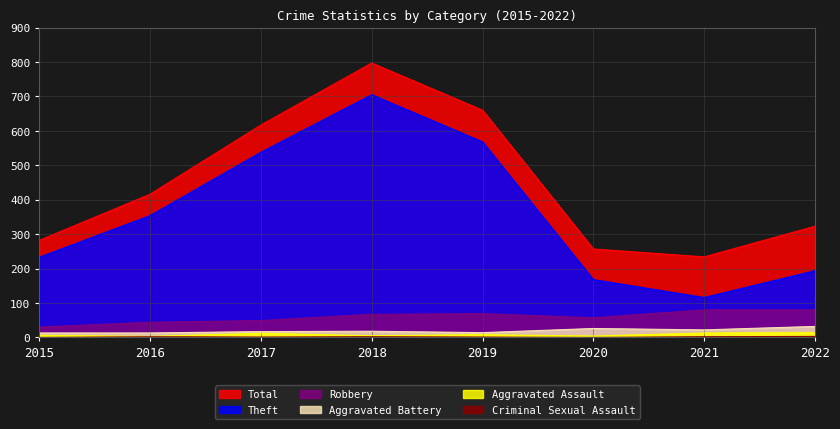

What is the difference between the highest and lowest values at 2020?

257